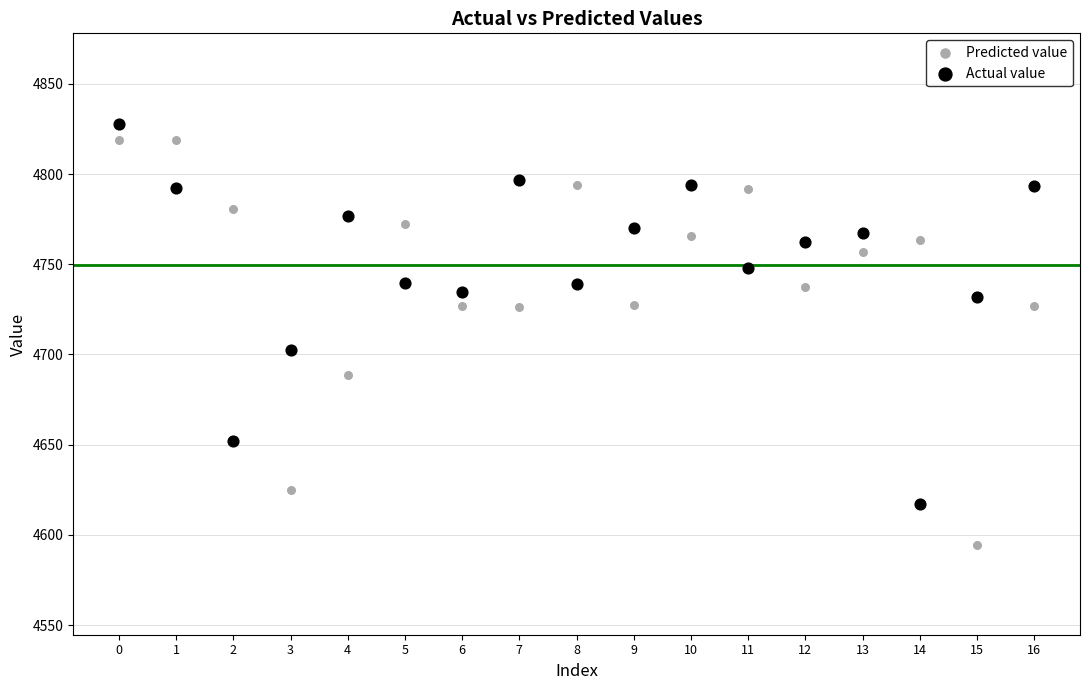

Which series has the largest Y range (max minus min)?

Predicted value